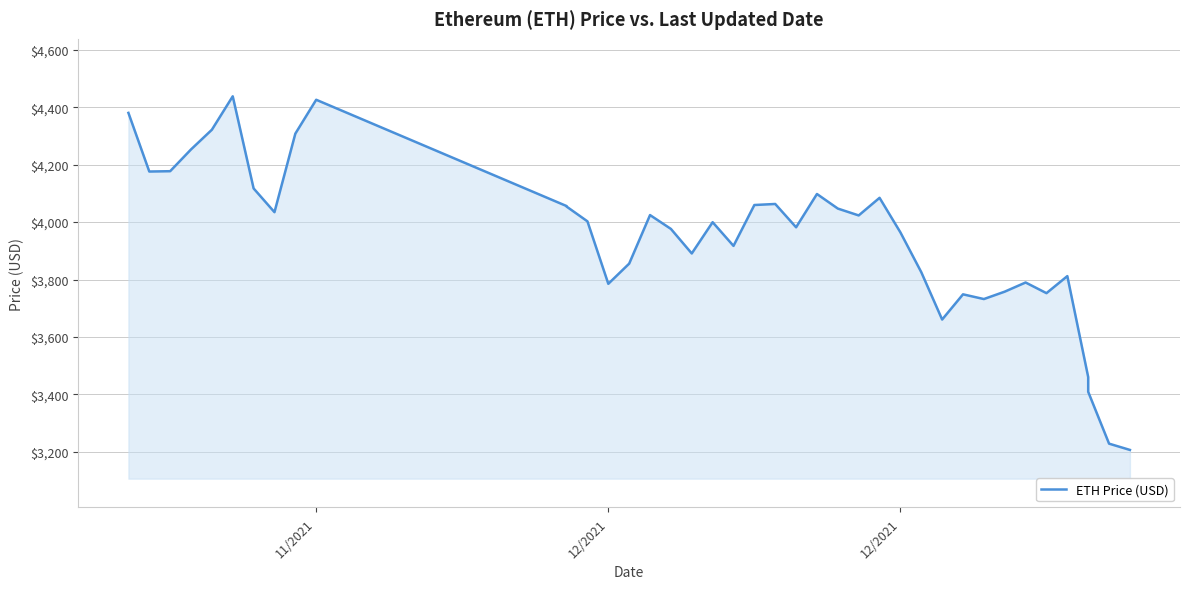

The value at 12 is 2794.4. True or false?

False